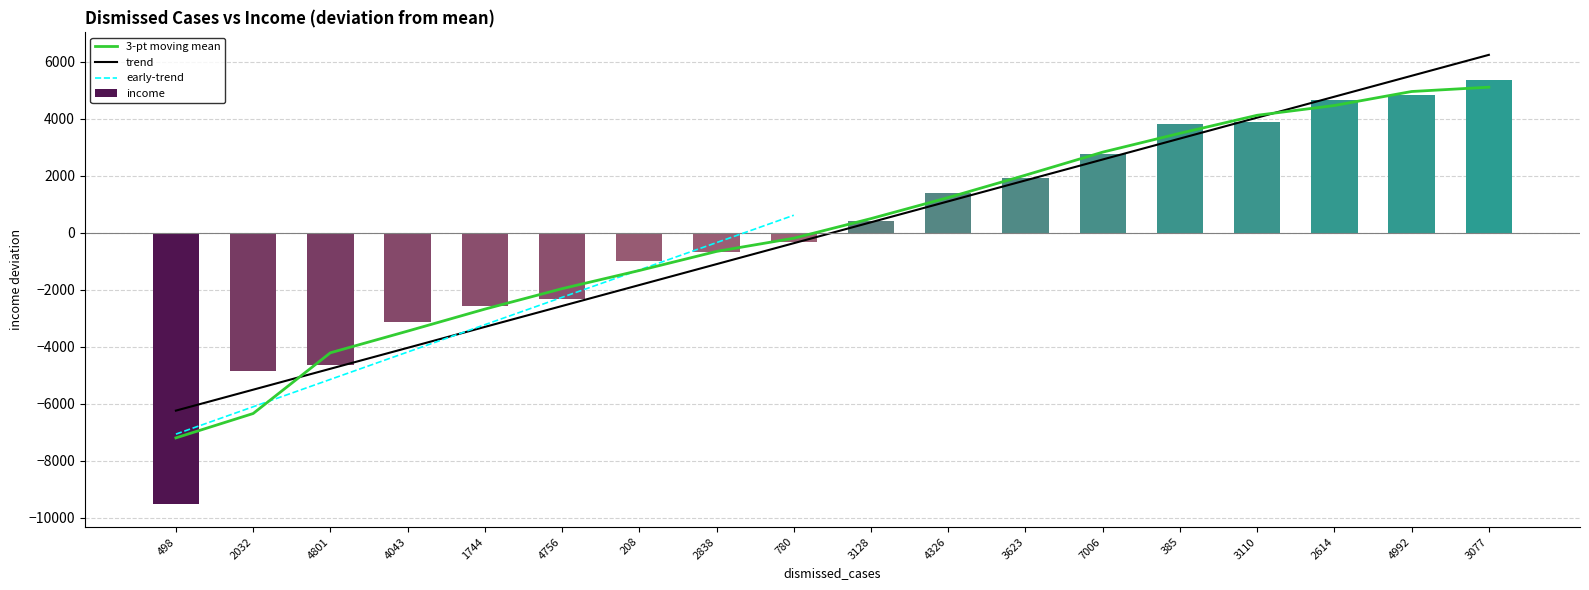

Count the number of values greater than 398.

9